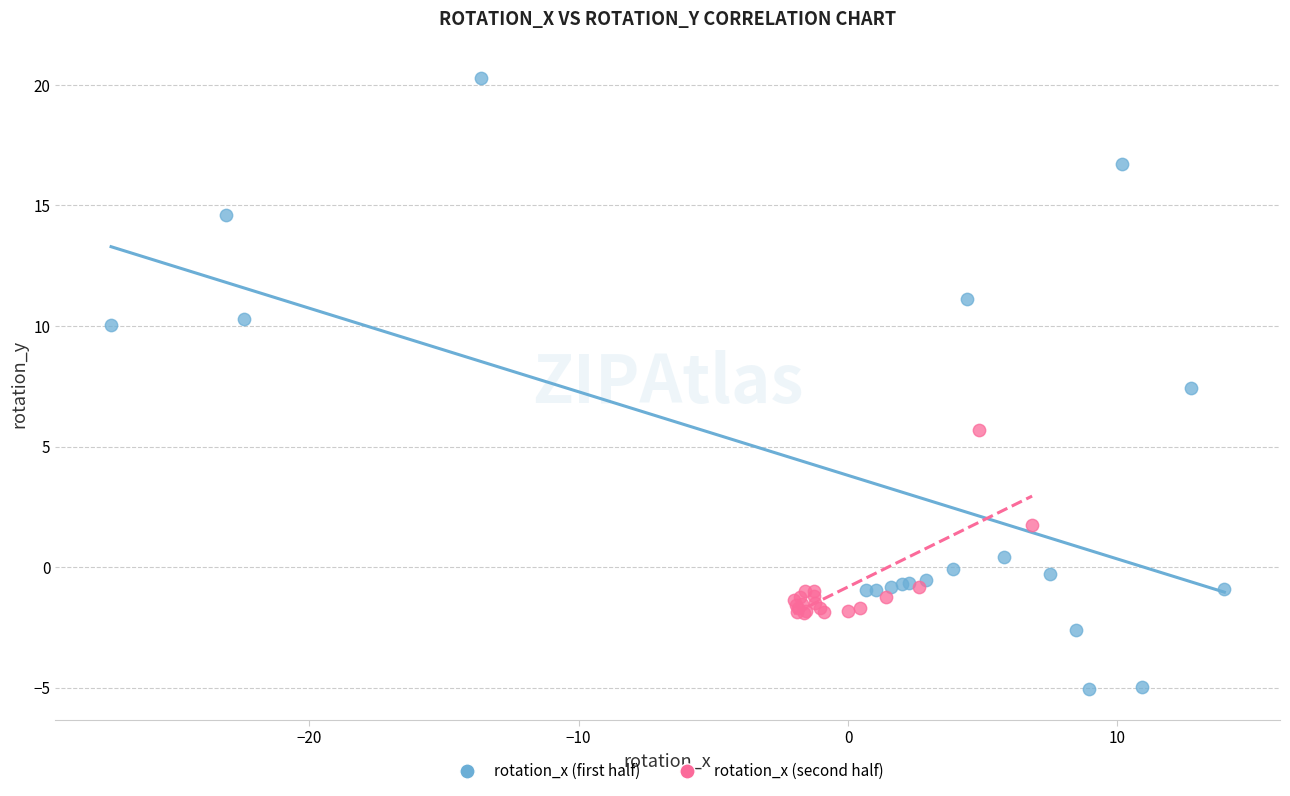

What are all the series names shown in the legend?

rotation_x (first half), rotation_x (second half)